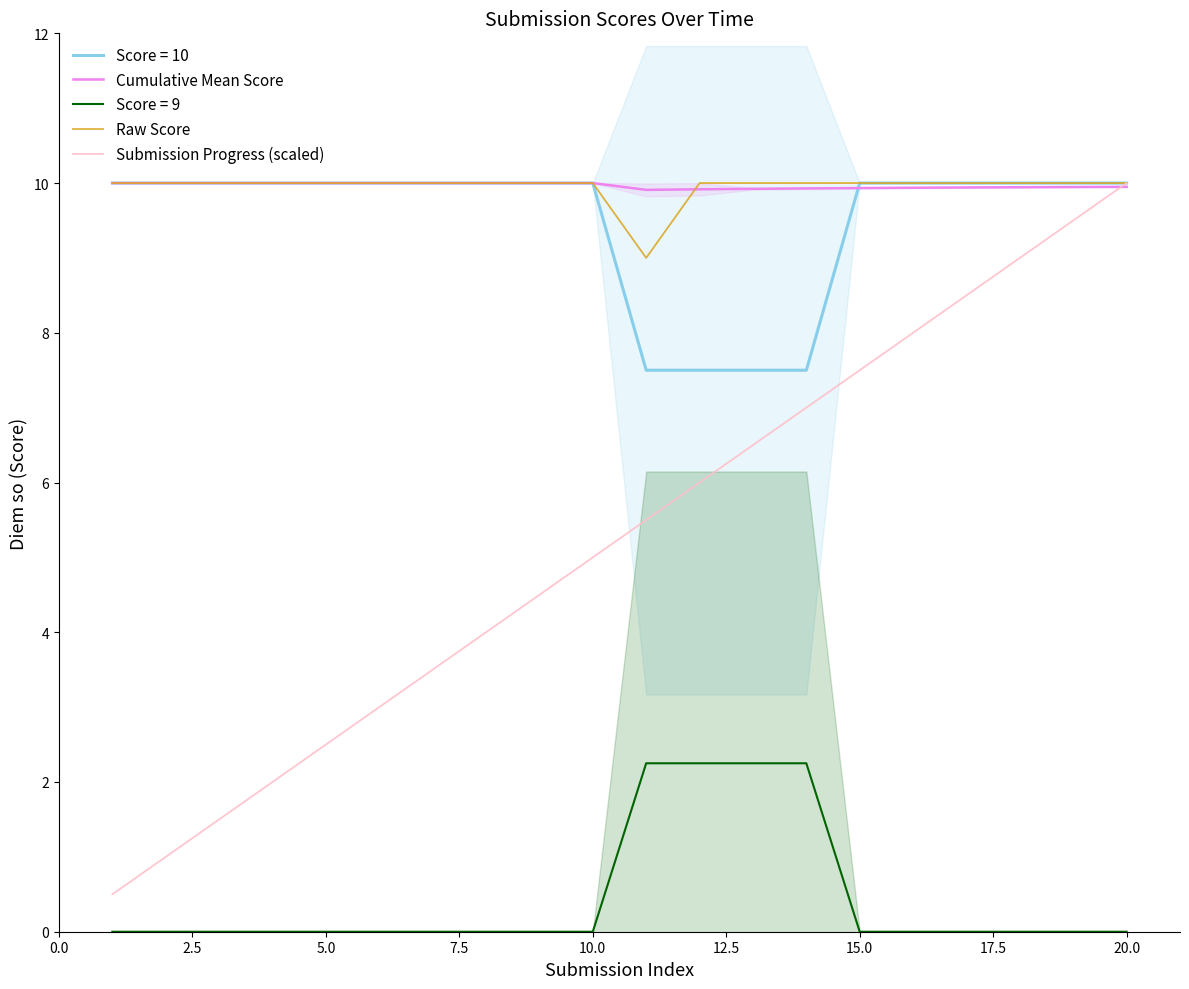

Which series has the largest total across all categories?

Cumulative Mean Score